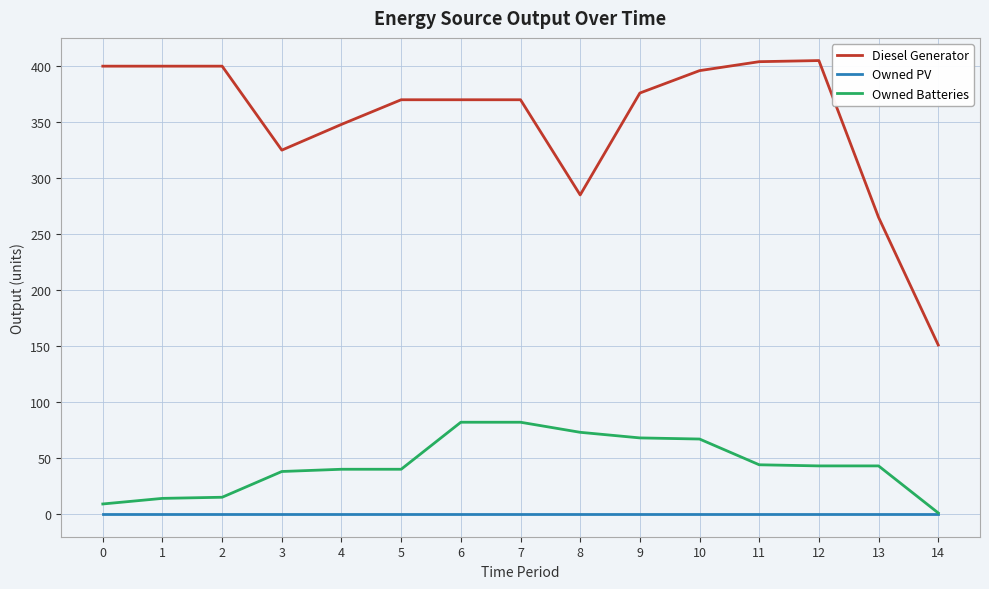

What is the total value across all series at 11?

448